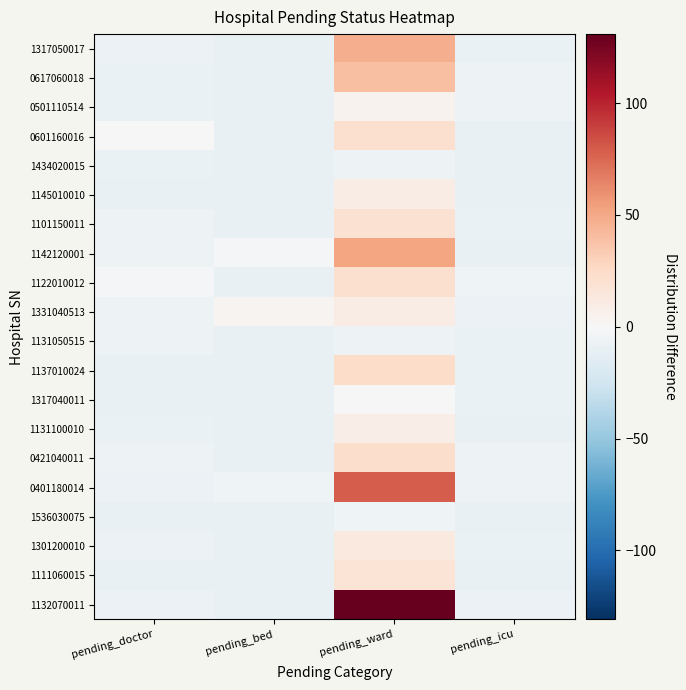

Which has a higher value, pending_icu or pending_bed?

pending_icu